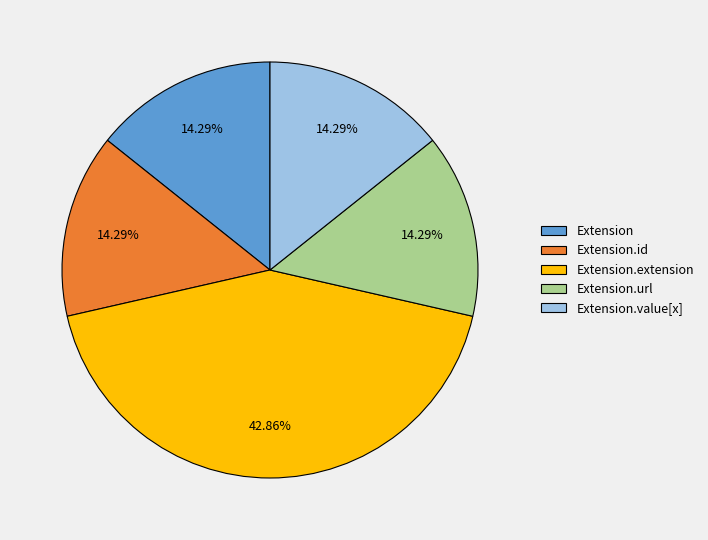

What is the ratio of the value at Extension to the value at Extension.id?

1.0